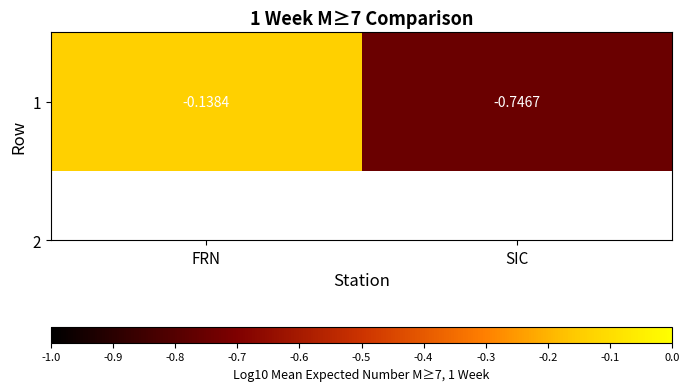

True or false: the data shows -1.1 at SIC.

False